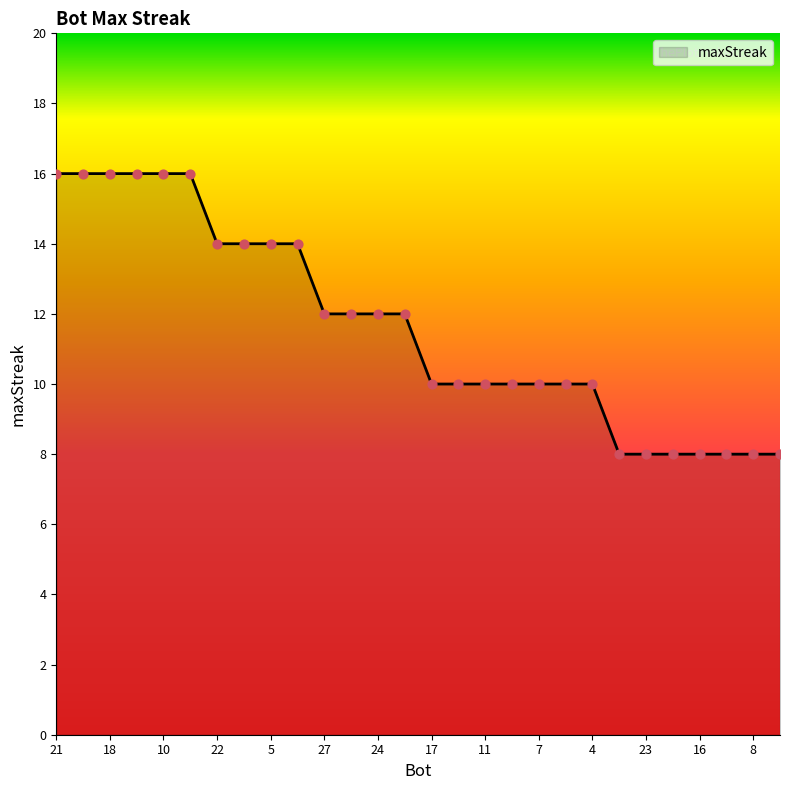

What is the minimum value shown in the chart?

8